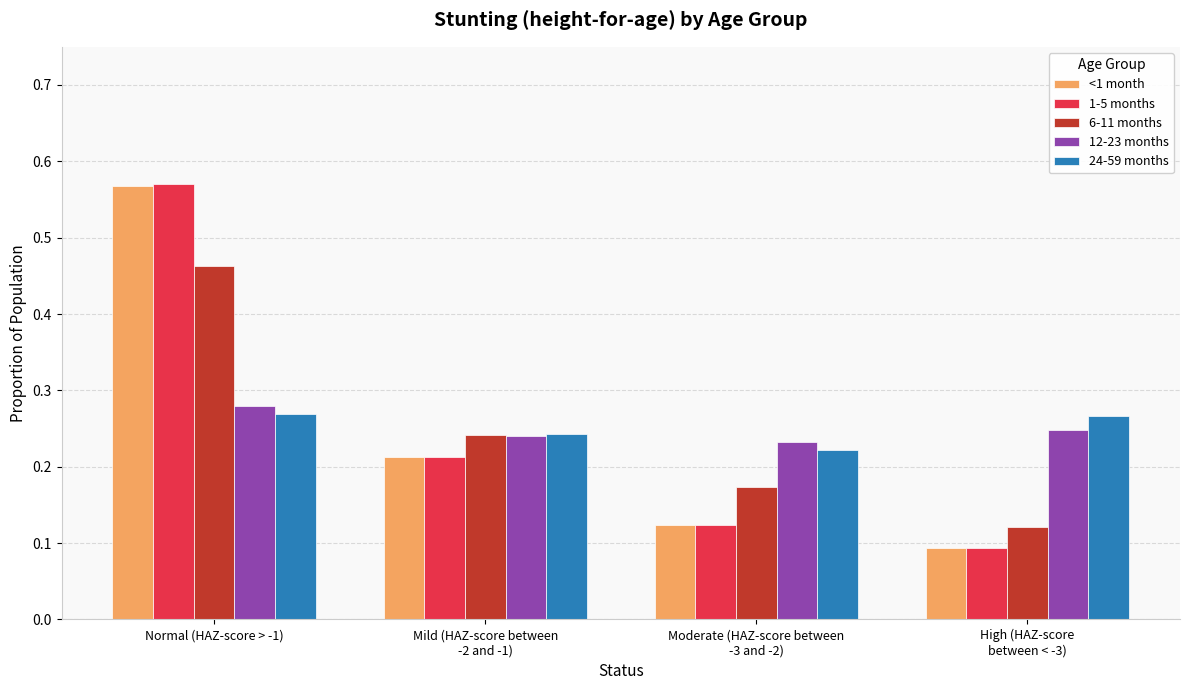

What is the sum of all 24-59 months values?

1.0